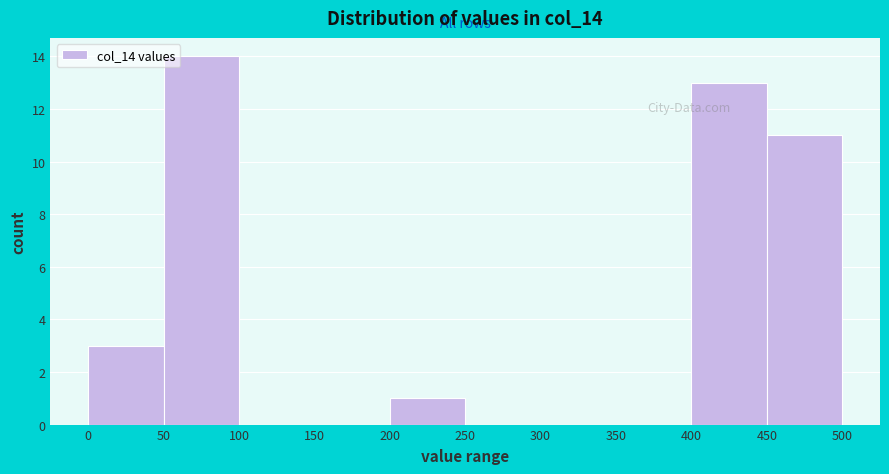

Reading left to right, transcribe this chart: for each bar, give the range it covers on the x-axis and its height. The values are not printed on the chart, so give them approximately, as read against the axis.

0 to 50: 3
50 to 100: 14
100 to 150: 0
150 to 200: 0
200 to 250: 1
250 to 300: 0
300 to 350: 0
350 to 400: 0
400 to 450: 13
450 to 500: 11